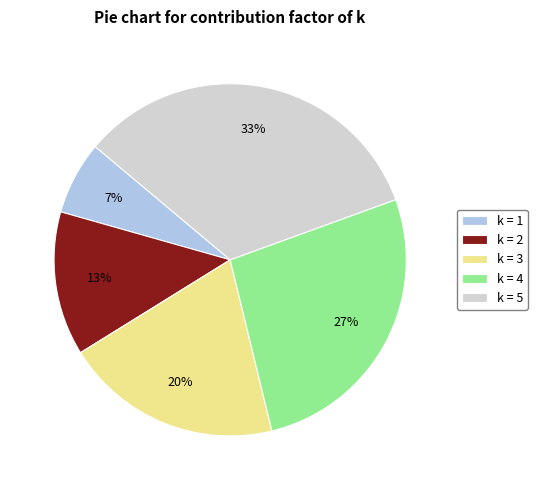

Which slice is the smallest?

k = 1